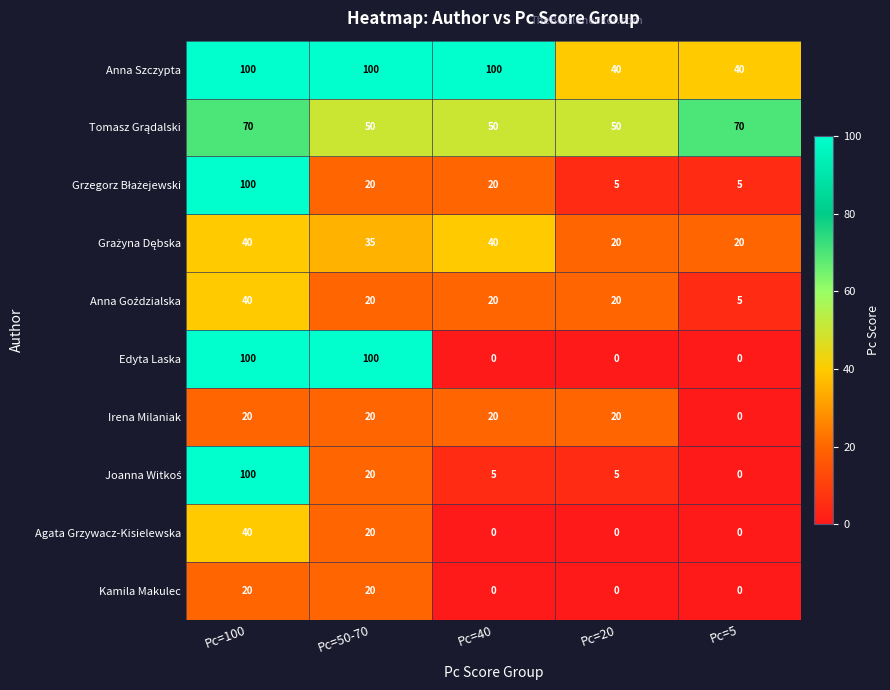

What is the total value across all series at Pc=5?

140